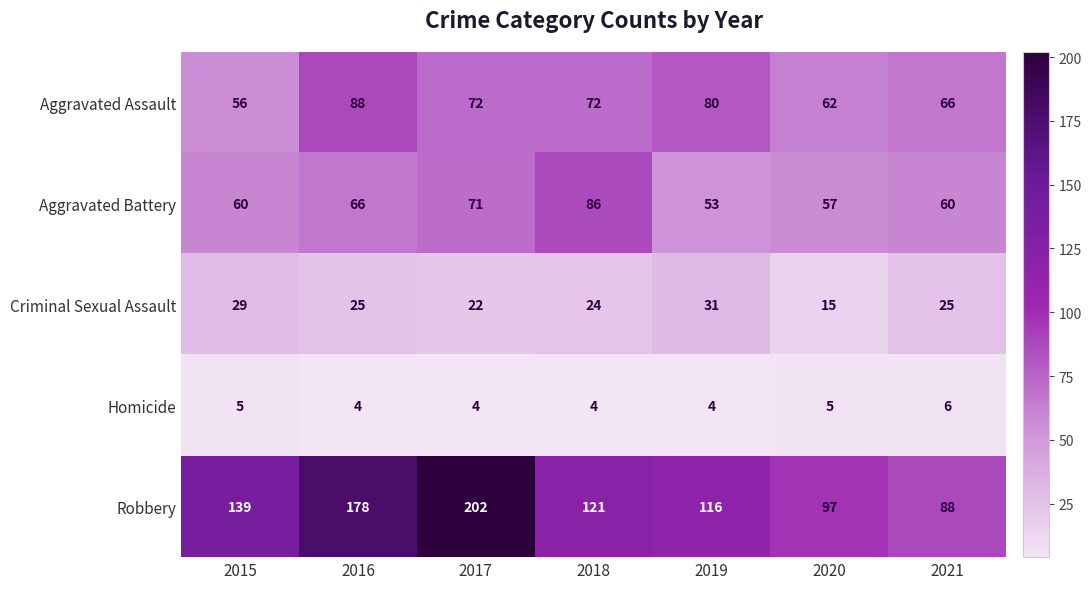

The value of Criminal Sexual Assault at 2016 is 15. True or false?

False